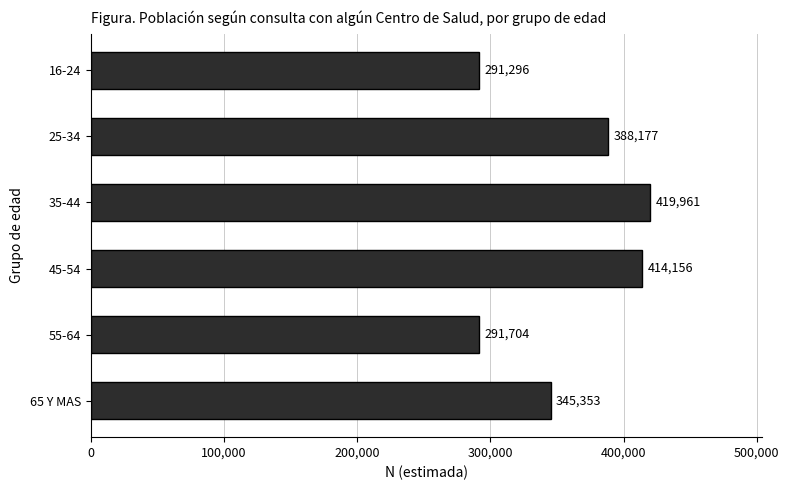

Which has a higher value, 25-34 or 55-64?

25-34